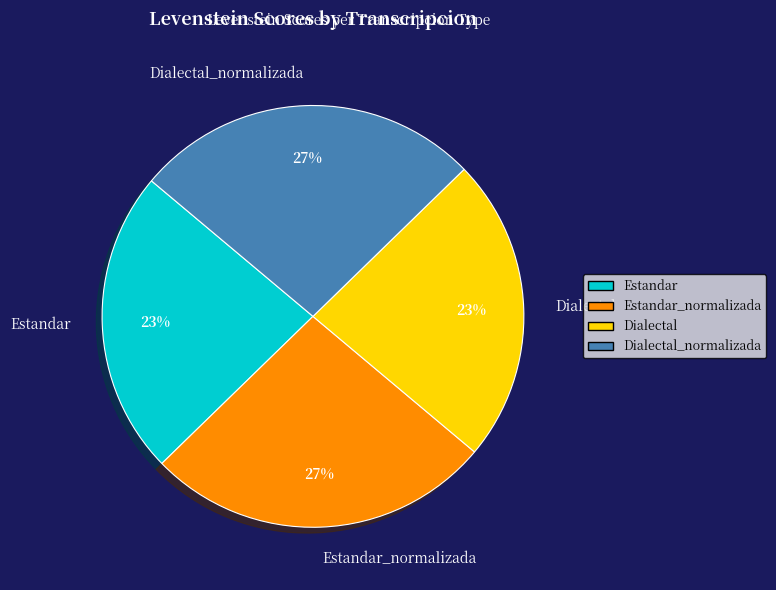

What is the ratio of the value at Dialectal to the value at Estandar_normalizada?

0.9